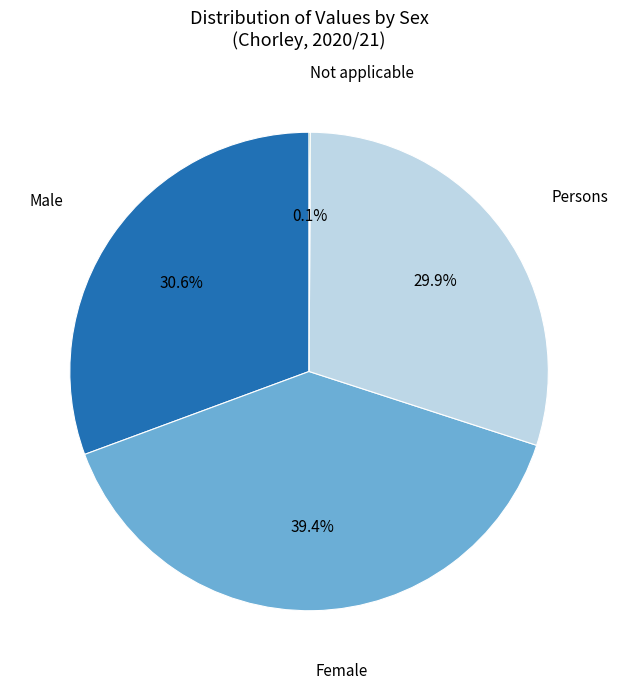

Is there a majority slice in this chart?

No